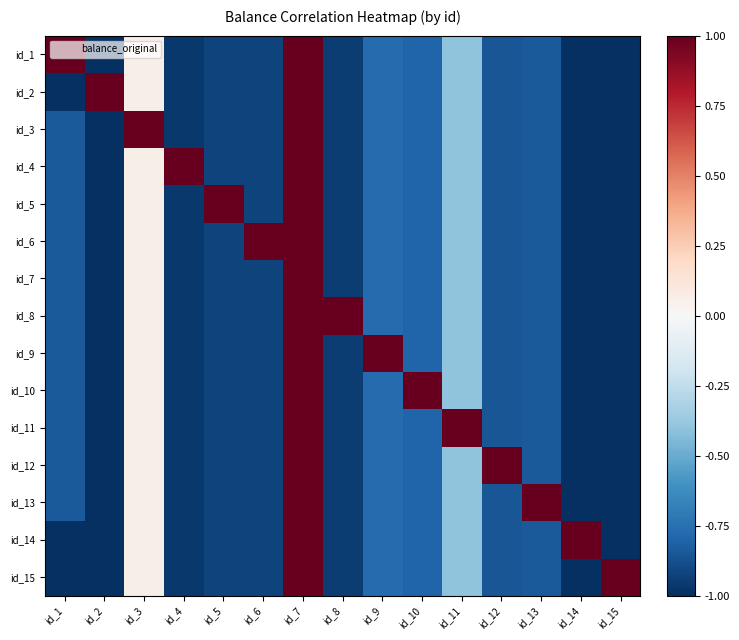

How many data points does each series have?

15